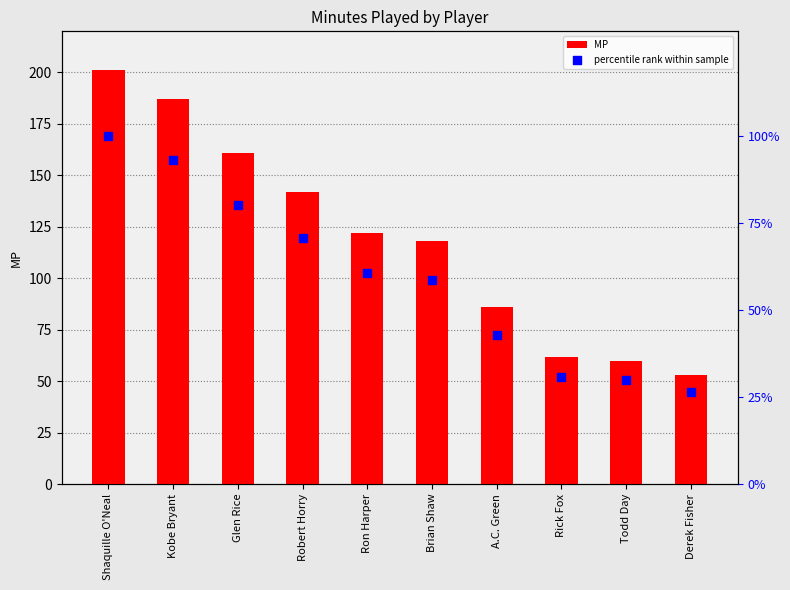

Which series has the largest Y range (max minus min)?

MP